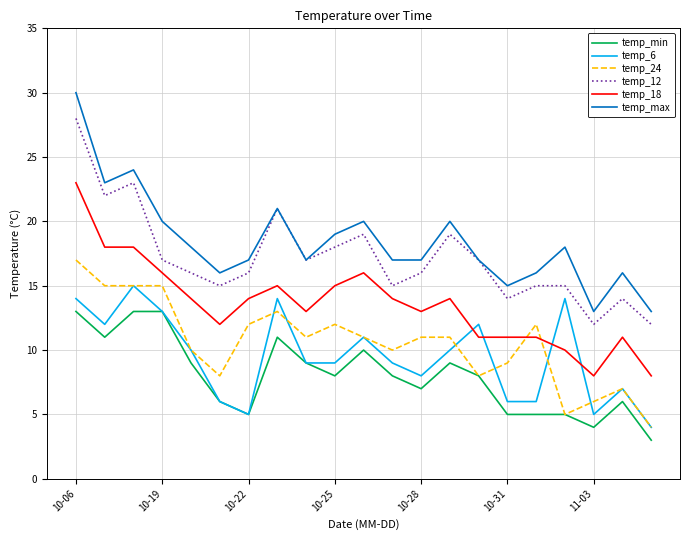

What is the smallest value displayed?

3